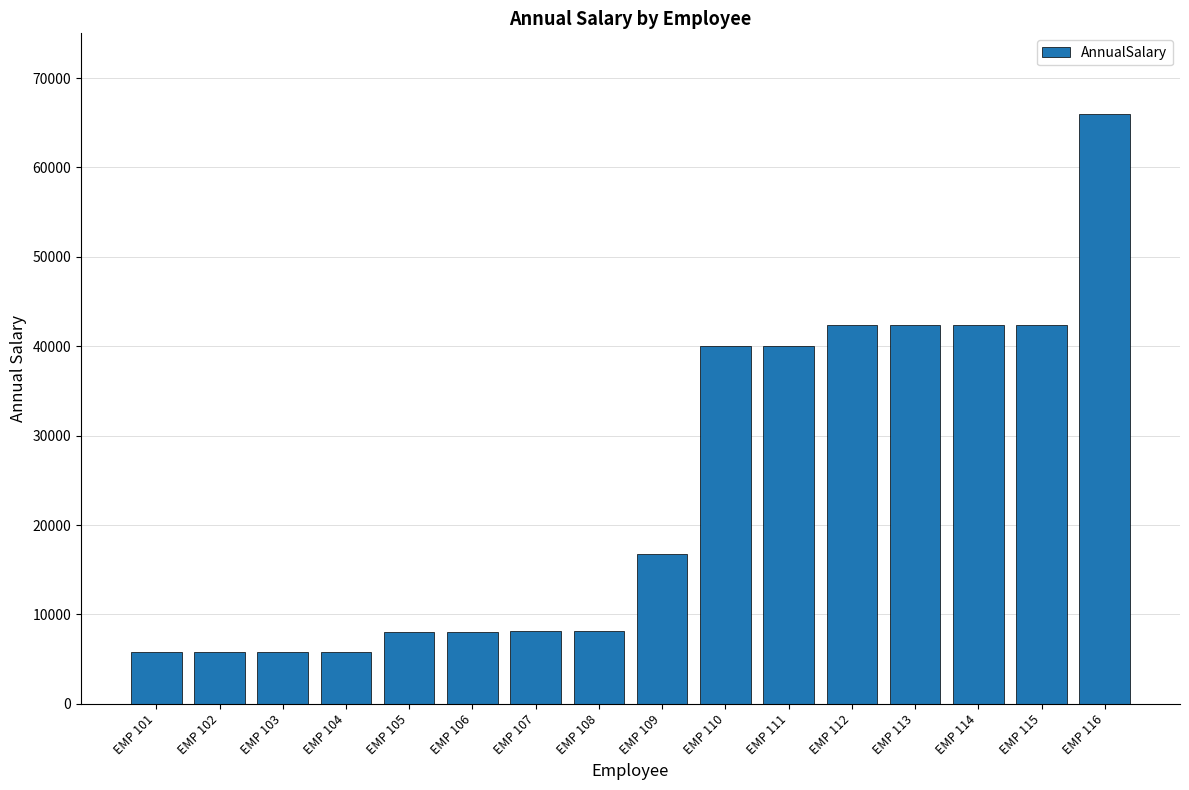

Which category has the highest value across all series?

EMP 116